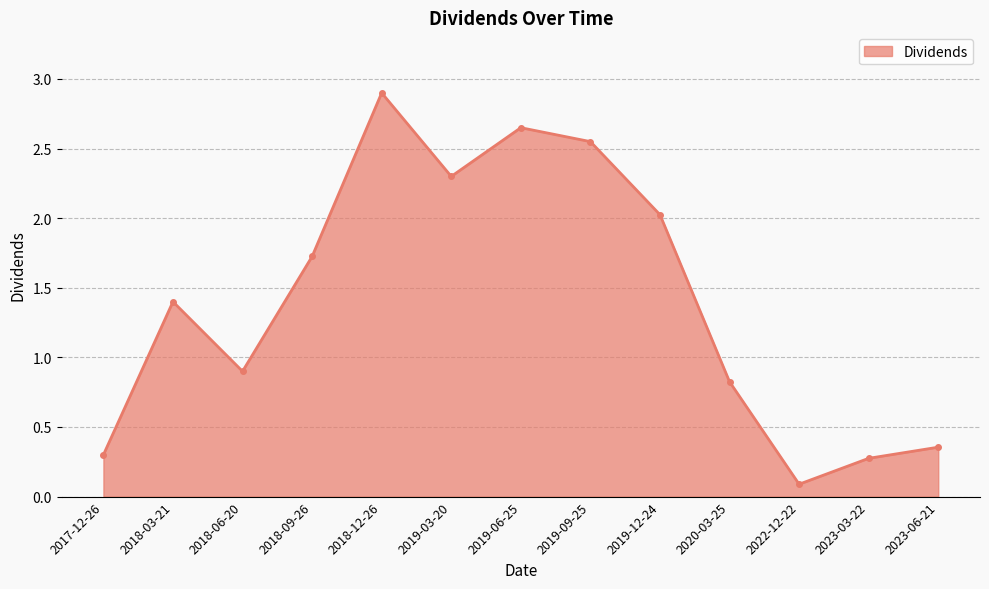

What is the minimum value shown in the chart?

0.1